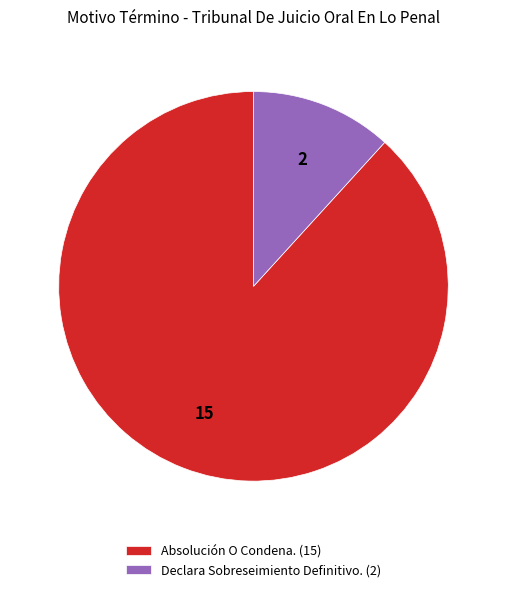

Is Declara Sobreseimiento Definitivo. the majority of the pie?

No